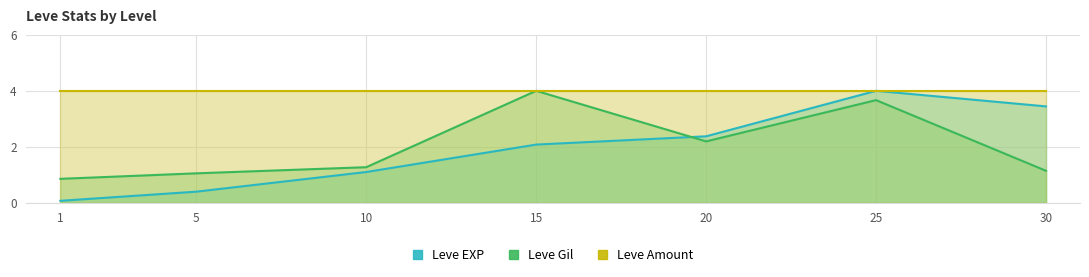

Which series changed the most between 15 and 30?

Leve Gil